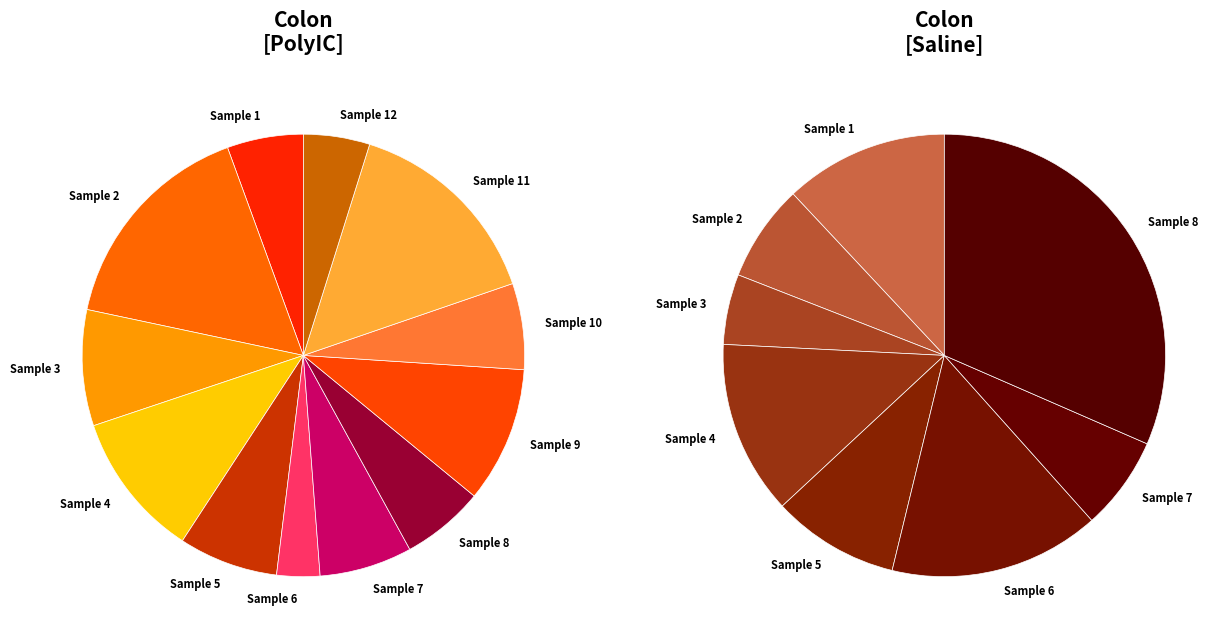

Rank the series by their maximum value, from highest to lowest.

Saline, PolyIC